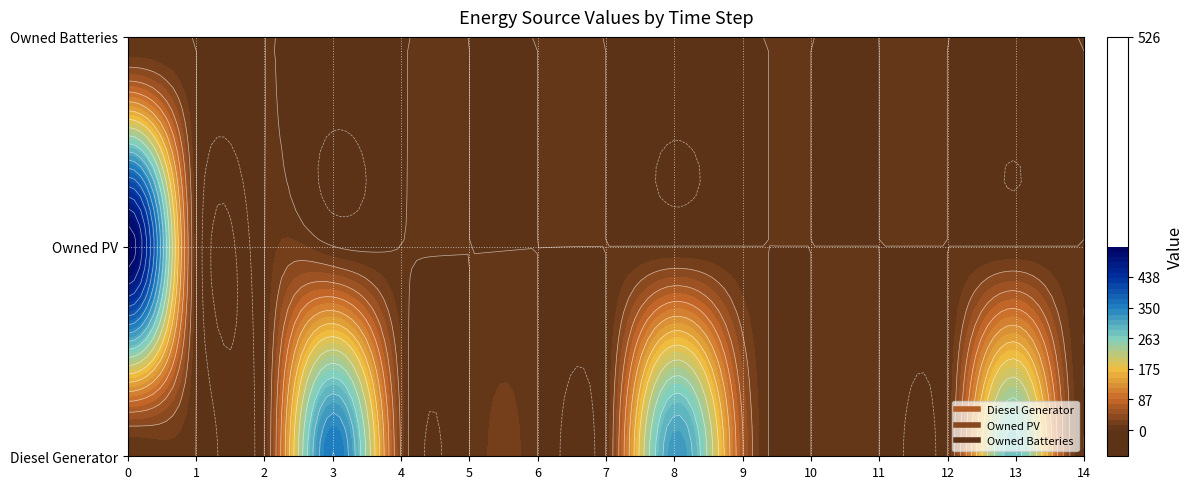

Reading left to right, extract all data points from this chart.

Diesel Generator: 0=0	1=0	2=0	3=361	4=26	5=0	6=0	7=0	8=325	9=62	10=0	11=0	12=0	13=281	14=0
Owned PV: 0=526	1=0	2=0	3=0	4=0	5=0	6=0	7=0	8=0	9=0	10=0	11=0	12=0	13=0	14=0
Owned Batteries: 0=0	1=0	2=0	3=0	4=0	5=0	6=0	7=0	8=0	9=0	10=0	11=0	12=0	13=0	14=0